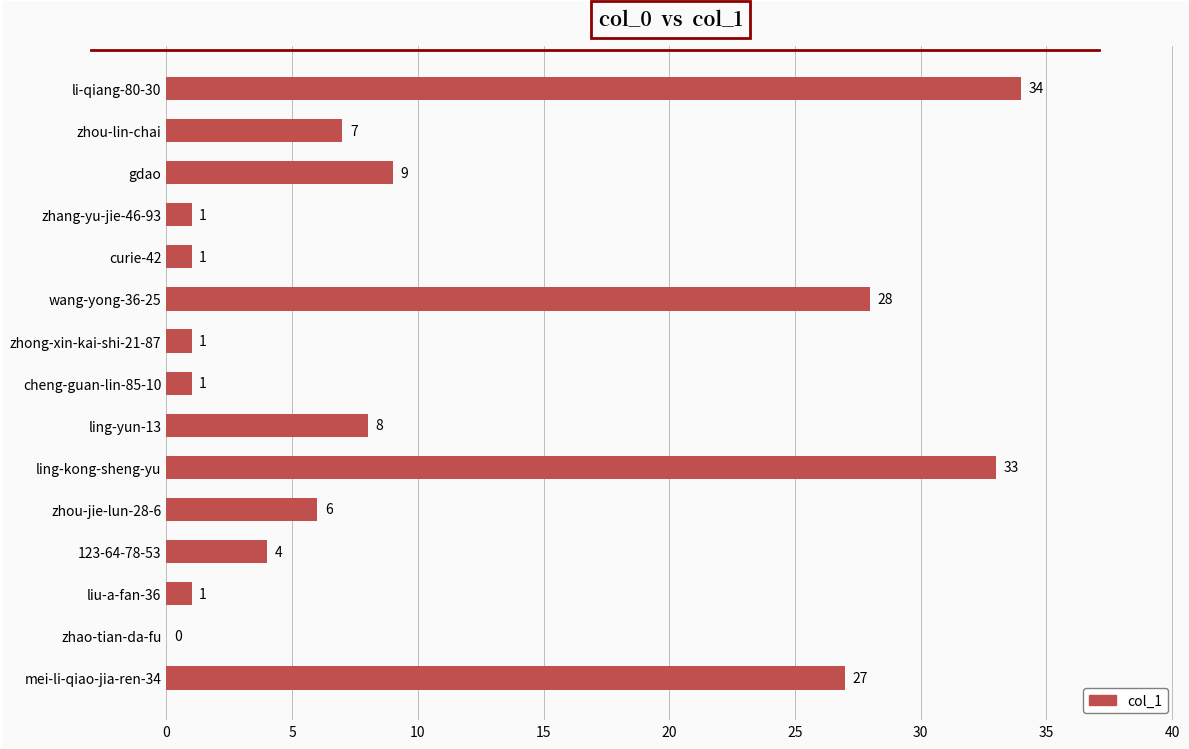

True or false: the data shows 12 at mei-li-qiao-jia-ren-34.

False